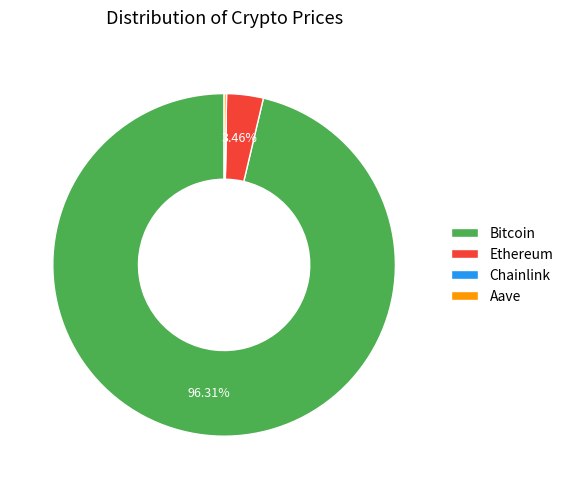

Which slice represents more than half of the pie?

Bitcoin